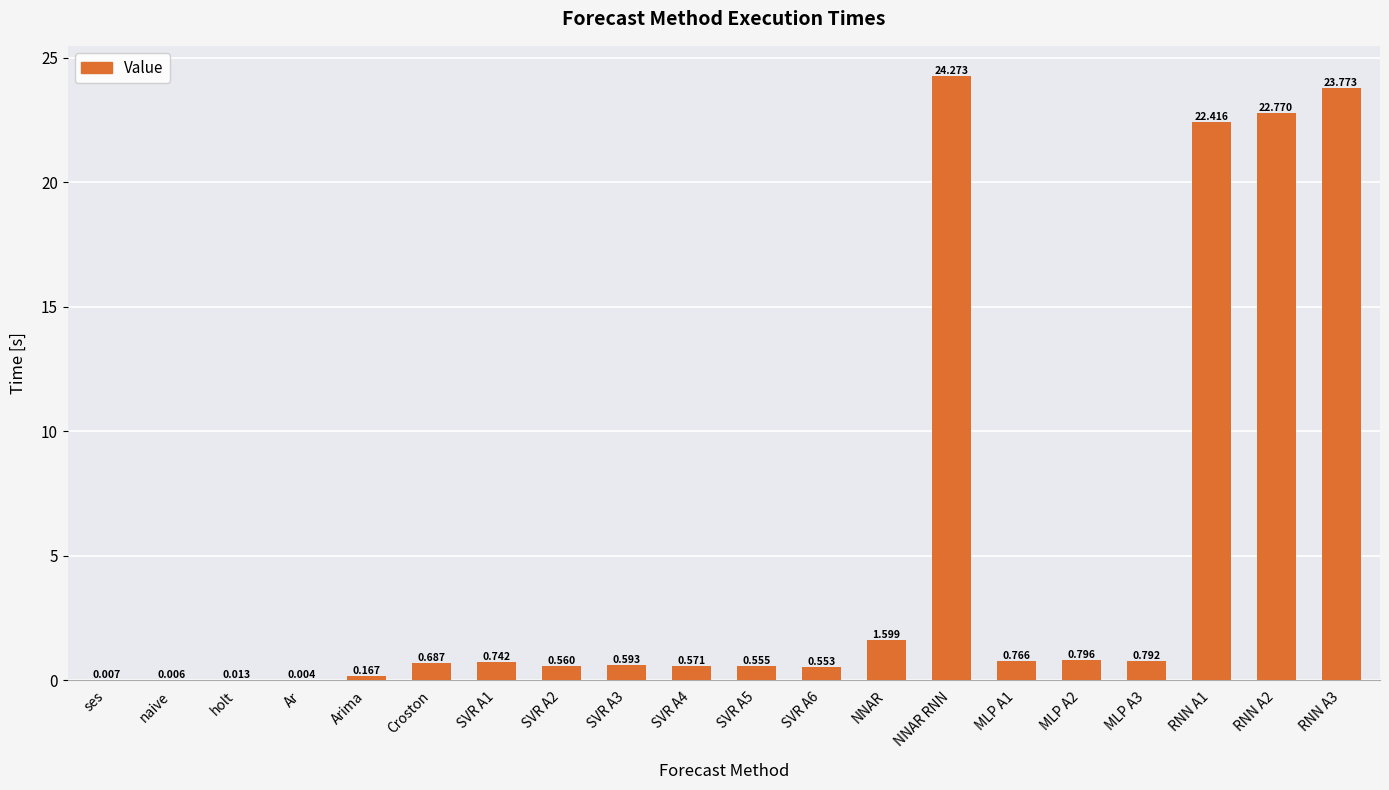

Which label corresponds to the largest value in the chart?

NNAR RNN